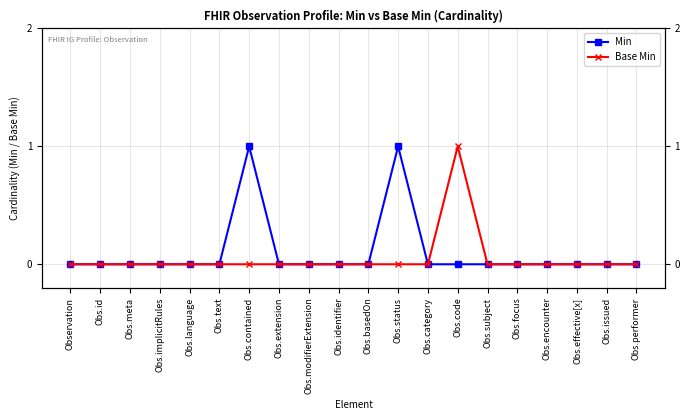

Reading left to right, extract all data points from this chart.

Min: 0	0	0	0	0	0	1	0	0	0	0	1	0	0	0	0	0	0	0	0
Base Min: 0	0	0	0	0	0	0	0	0	0	0	0	0	1	0	0	0	0	0	0